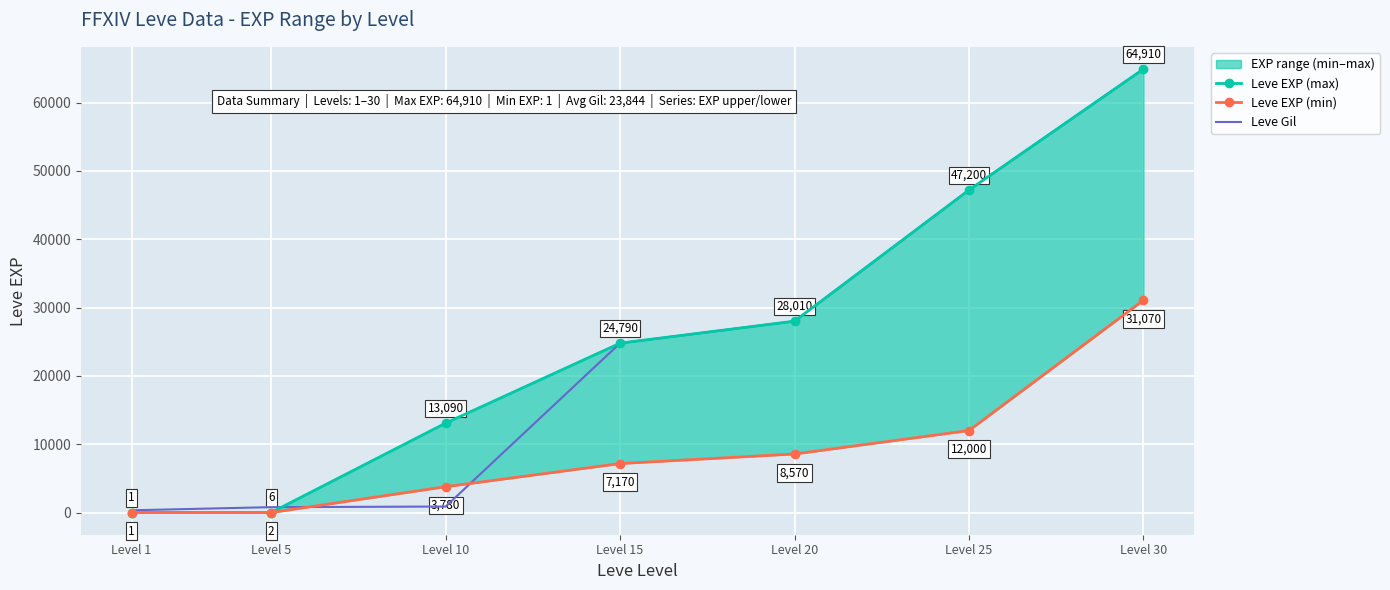

Rank the series by their maximum value, from lowest to highest.

Leve EXP (min), Leve EXP (max), Leve Gil